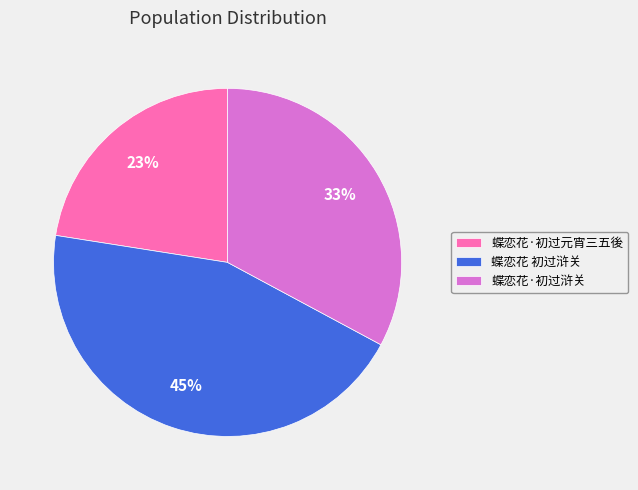

The 蝶恋花 初过浒关 slice represents 45% of the pie. True or false?

True